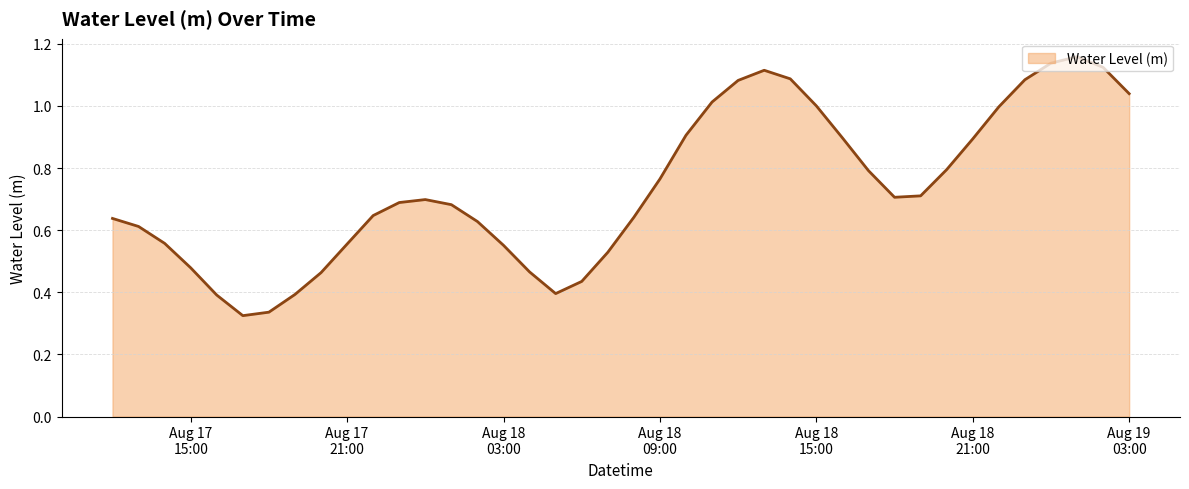

What is the label of the 37th point from the left?

2024-08-19 00:00:00